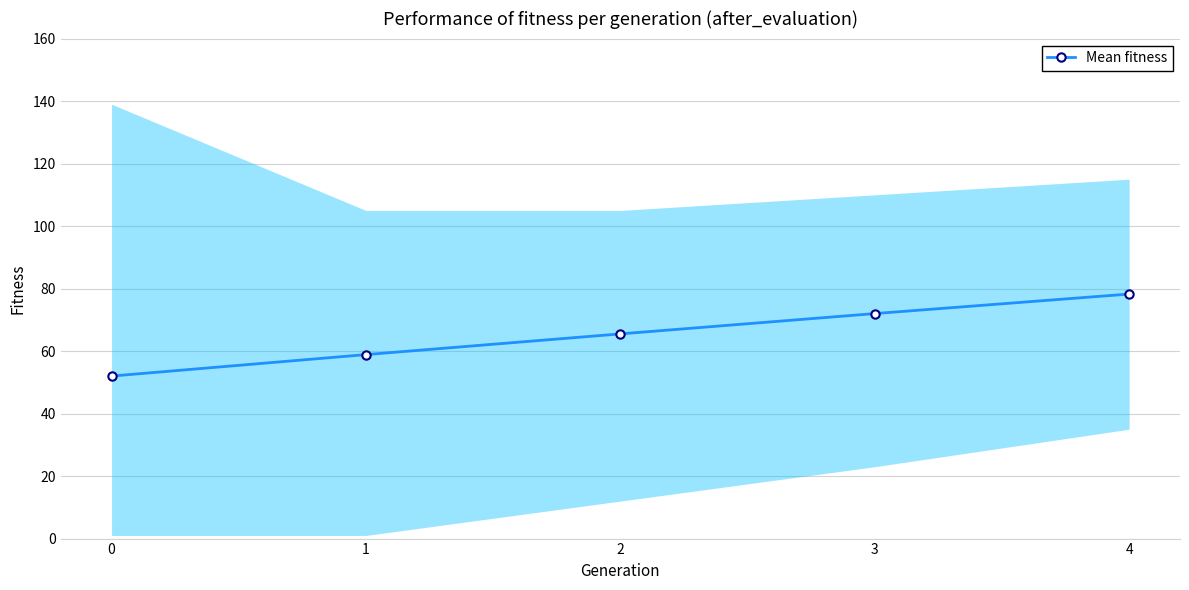

What is the greatest value displayed?

78.2